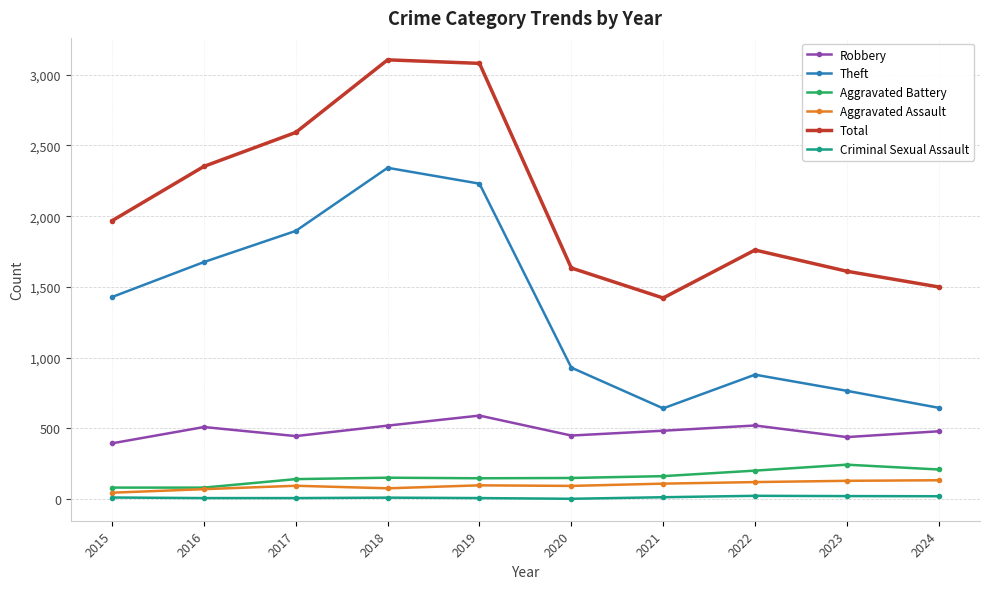

True or false: Aggravated Battery and Total cross at least once.

False